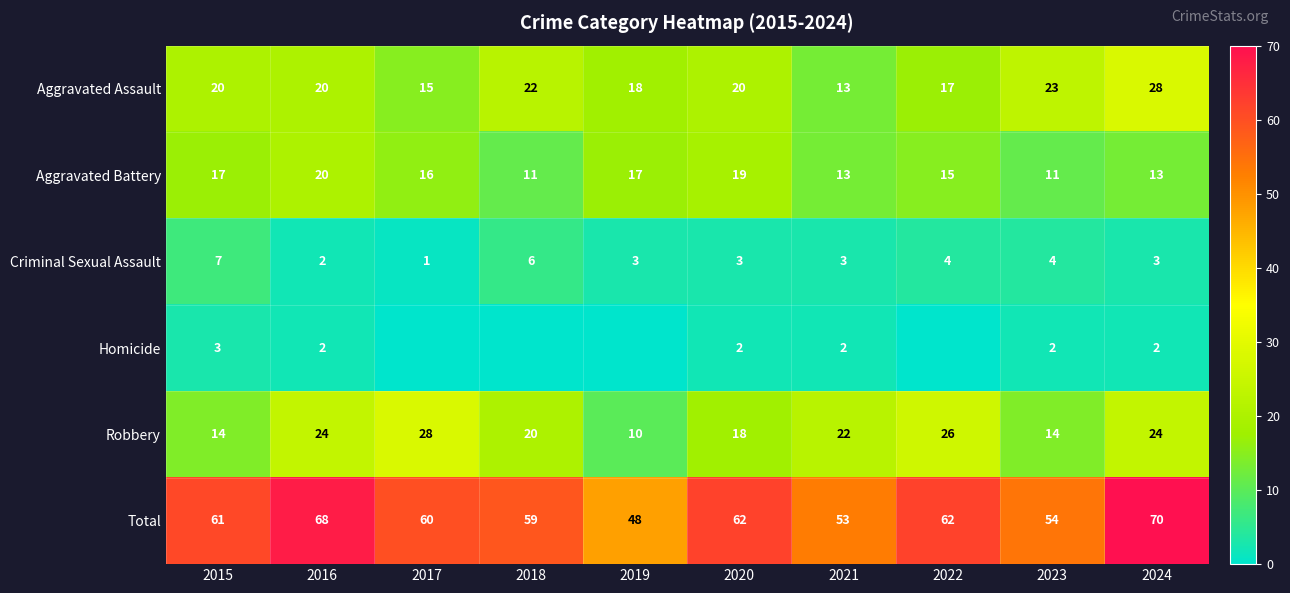

At how many categories does at least one series exceed 45?

10